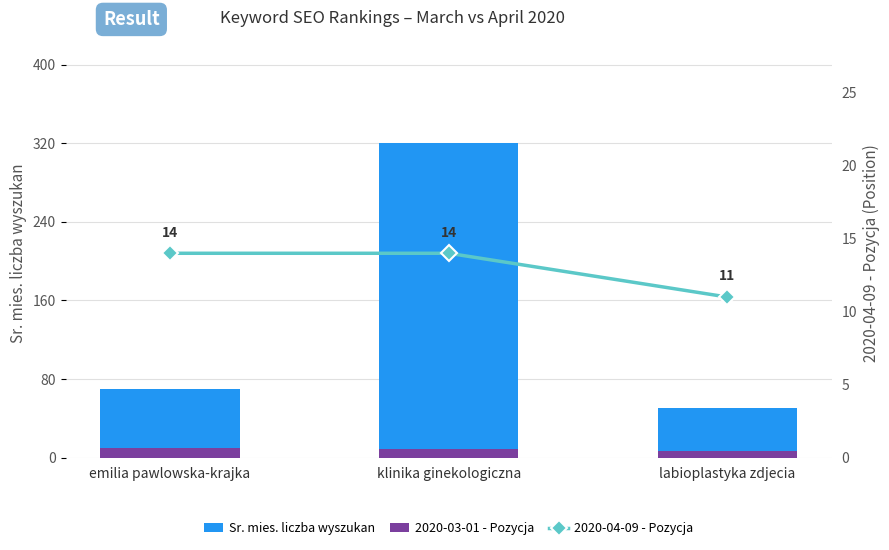

Reading left to right, list all the values displayed in this chart.

Sr. mies. liczba wyszukan: emilia pawlowska-krajka=70	klinika ginekologiczna=320	labioplastyka zdjecia=50
2020-03-01 - Pozycja: emilia pawlowska-krajka=10	klinika ginekologiczna=9	labioplastyka zdjecia=7
2020-04-09 - Pozycja: emilia pawlowska-krajka=14	klinika ginekologiczna=14	labioplastyka zdjecia=11